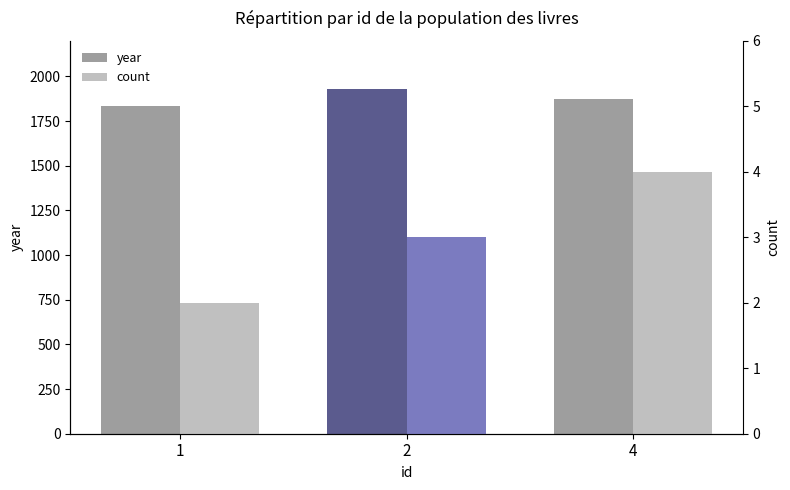

What are all the series names shown in the legend?

year, count